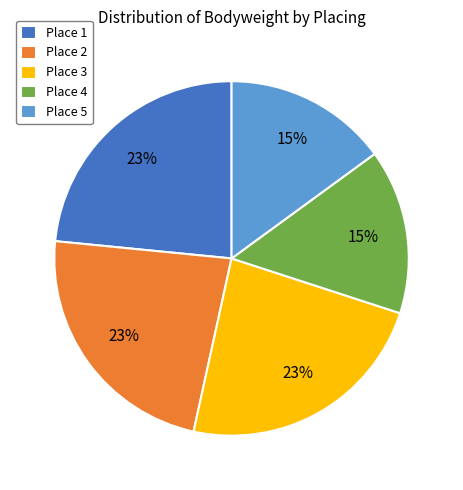

Approximately how many times larger is the value at Place 3 compared to Place 1?

1.0